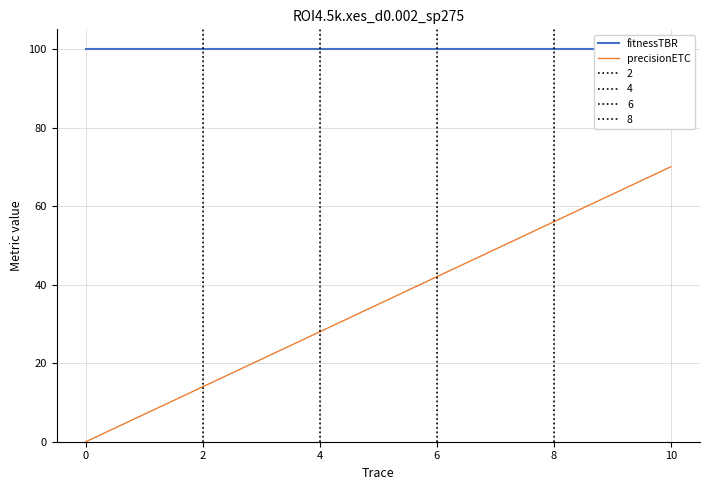

Which series has the largest total across all categories?

fitnessTBR